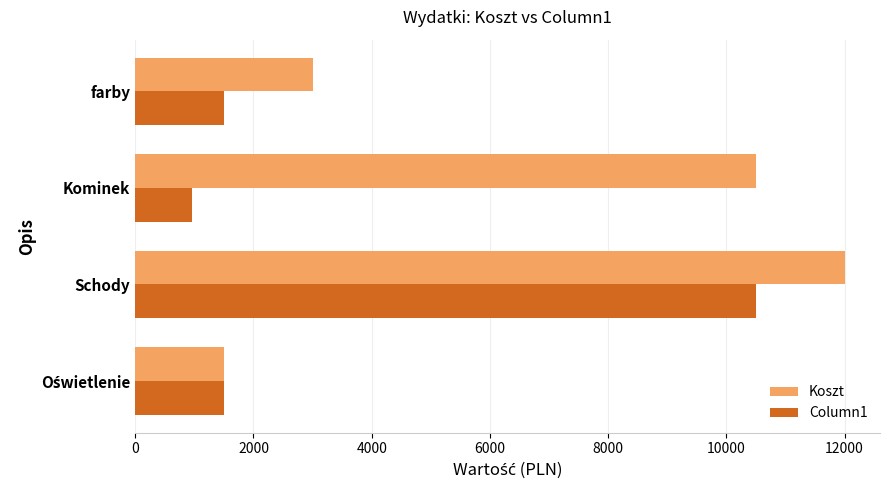

List the series in order of their overall mean, lowest first.

Column1, Koszt